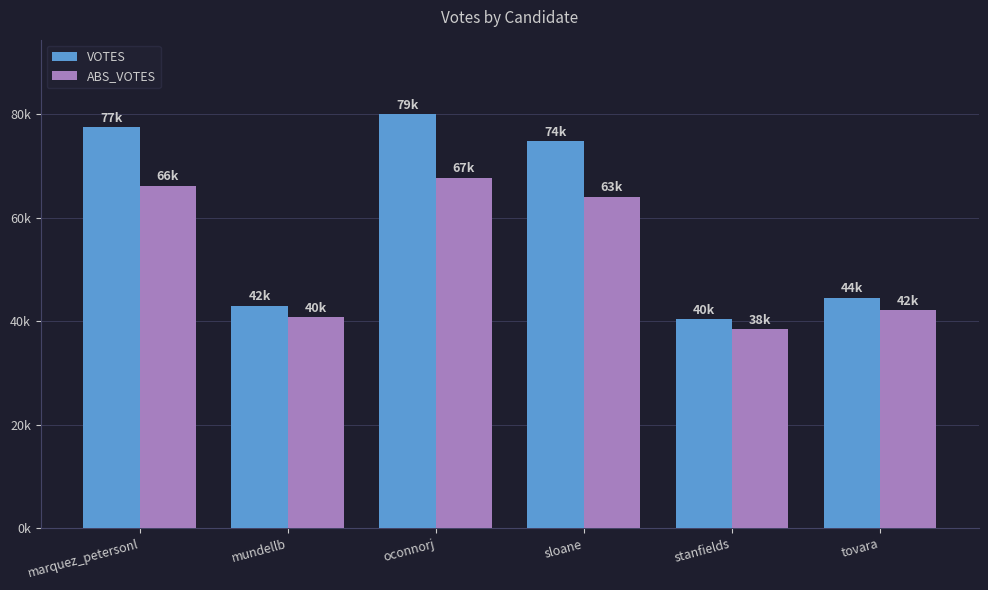

At mundellb, list the series in order from largest to smallest.

VOTES, ABS_VOTES